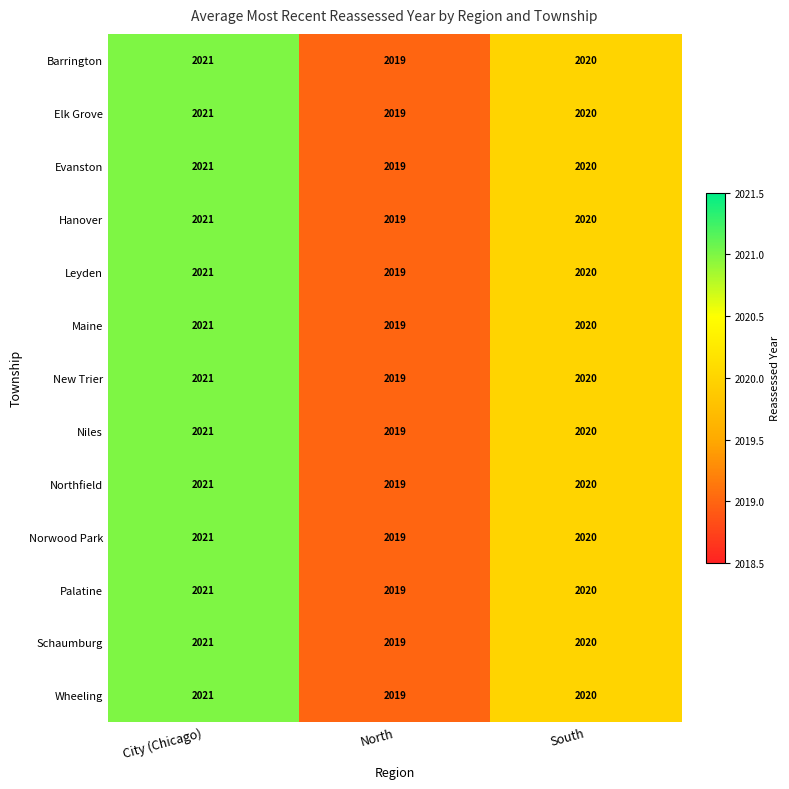

How many distinct data groups are displayed?

13